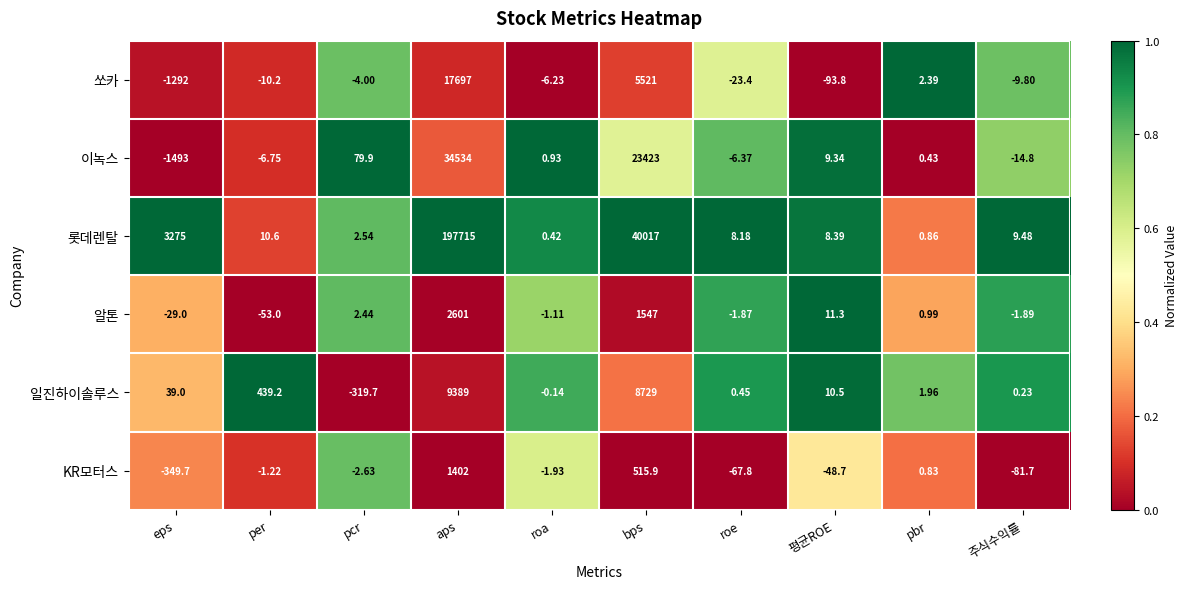

Which series has the largest total across all categories?

롯데렌탈